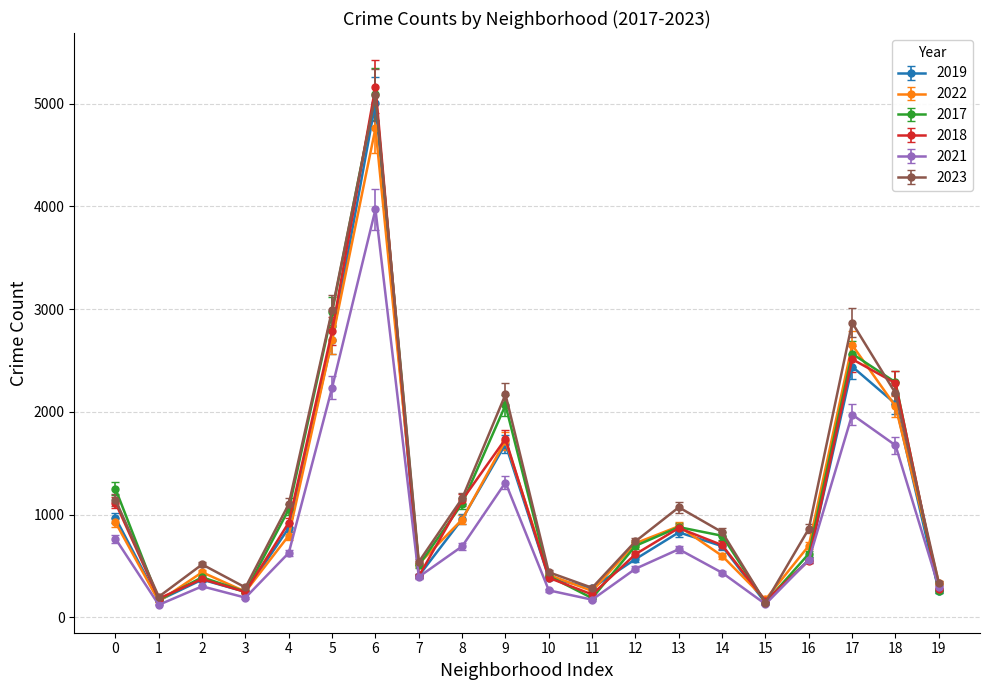

What is the difference between the highest and lowest values at 7?

146